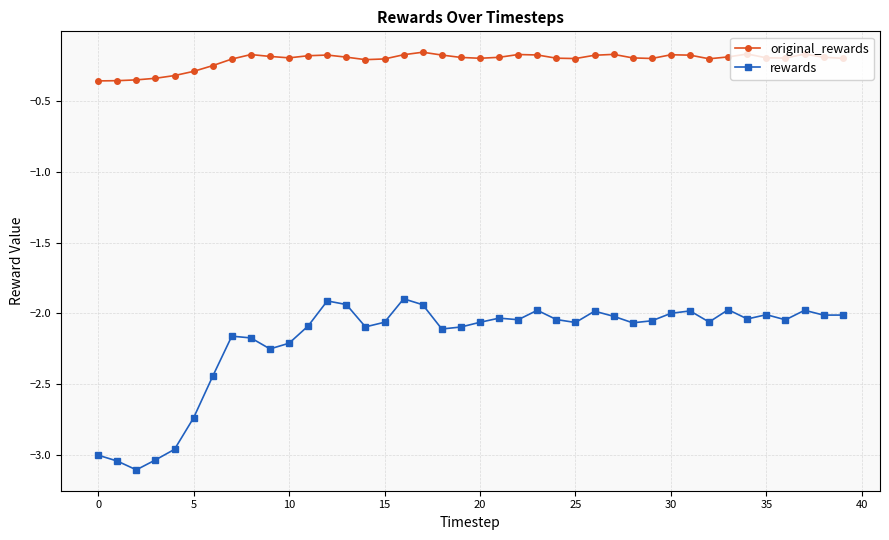

True or false: original_rewards and rewards intersect in this chart.

False